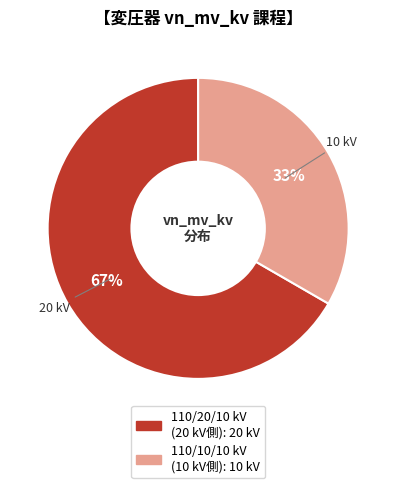

Does any single category account for the majority?

Yes